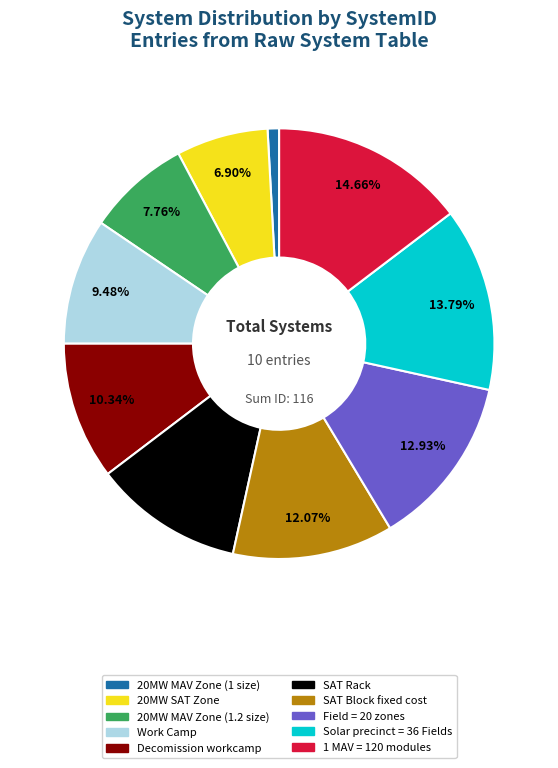

How many segments does this pie chart have?

10